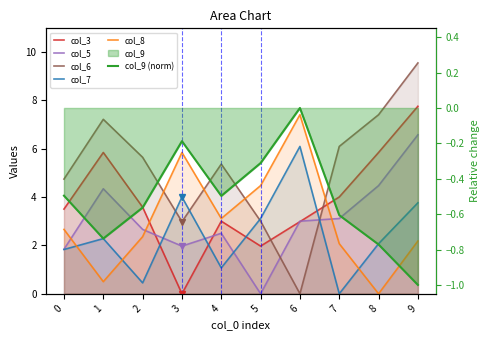

Which series has the widest spread of values?

col_6